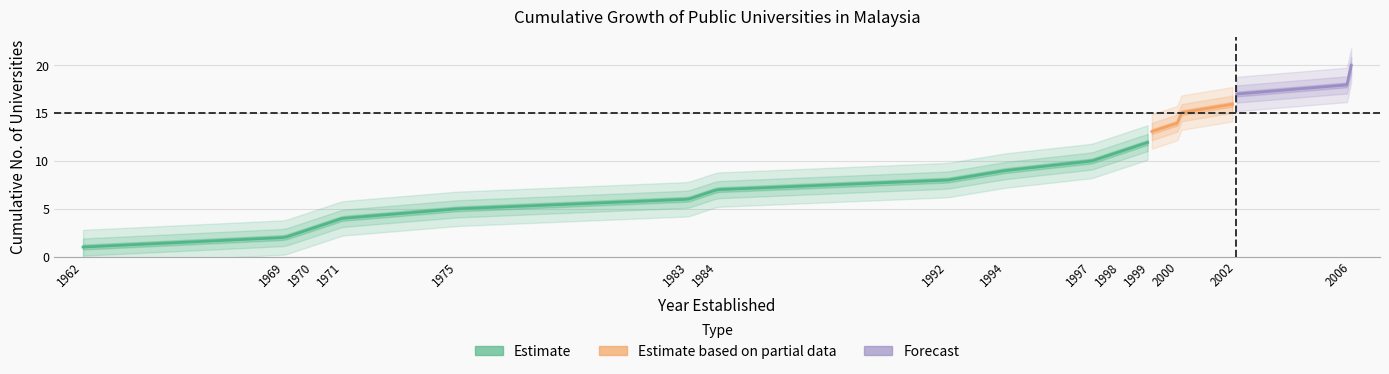

True or false: the data shows 7 at 1984.

True